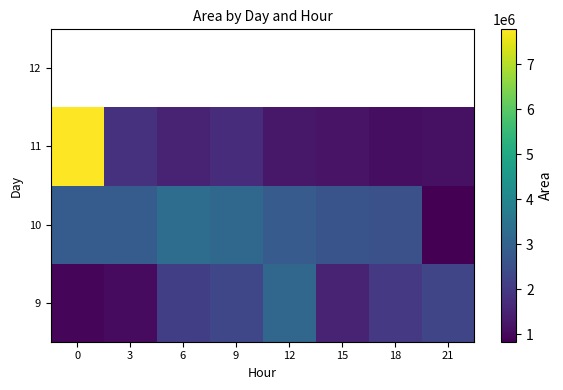

The 10 series shows 3173125.0 at 9. True or false?

True